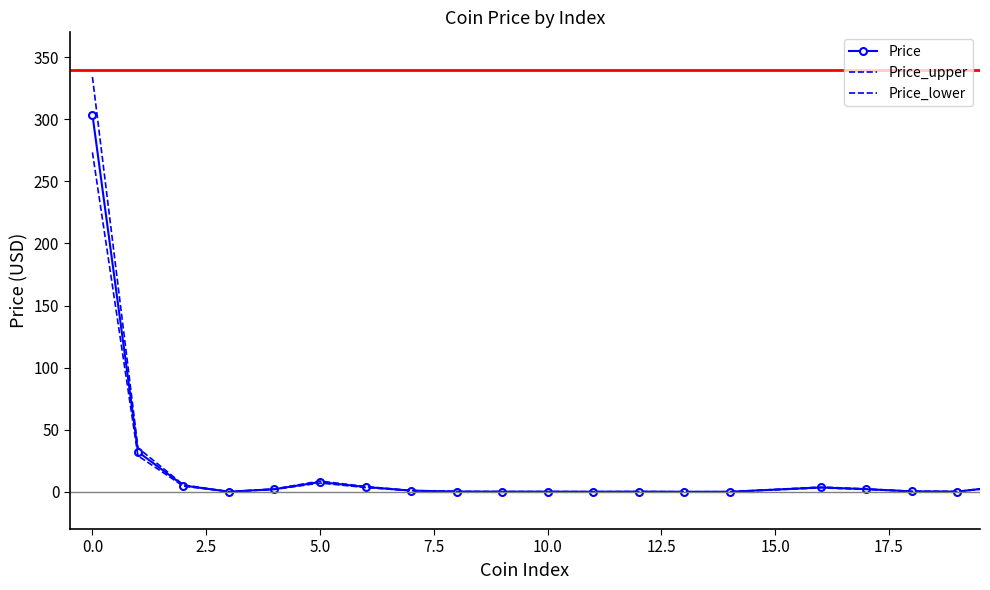

Which series has the largest range (max minus min)?

Price_upper